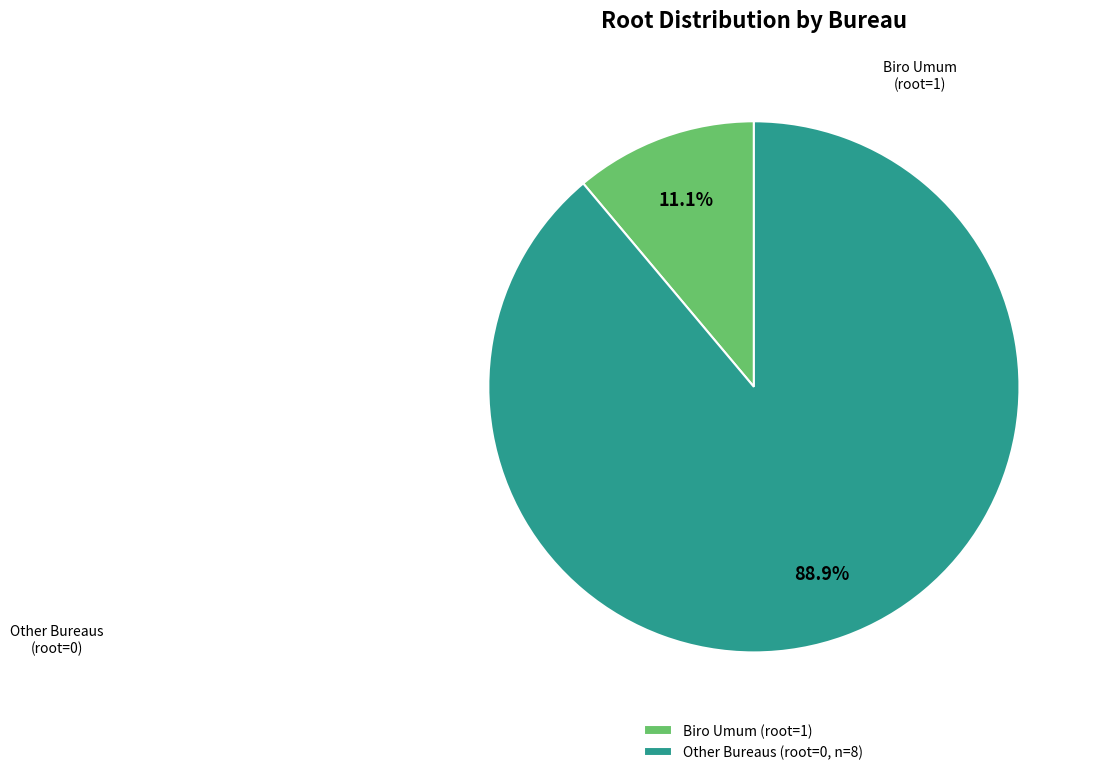

What is the smallest slice in the pie chart?

Biro Umum (root=1)